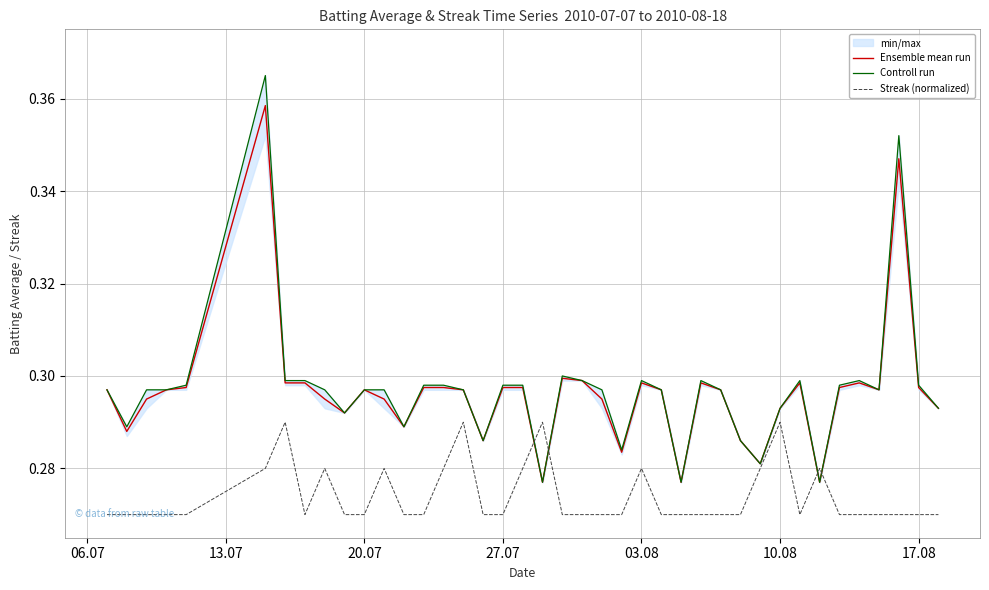

How many lines are shown in the chart?

3